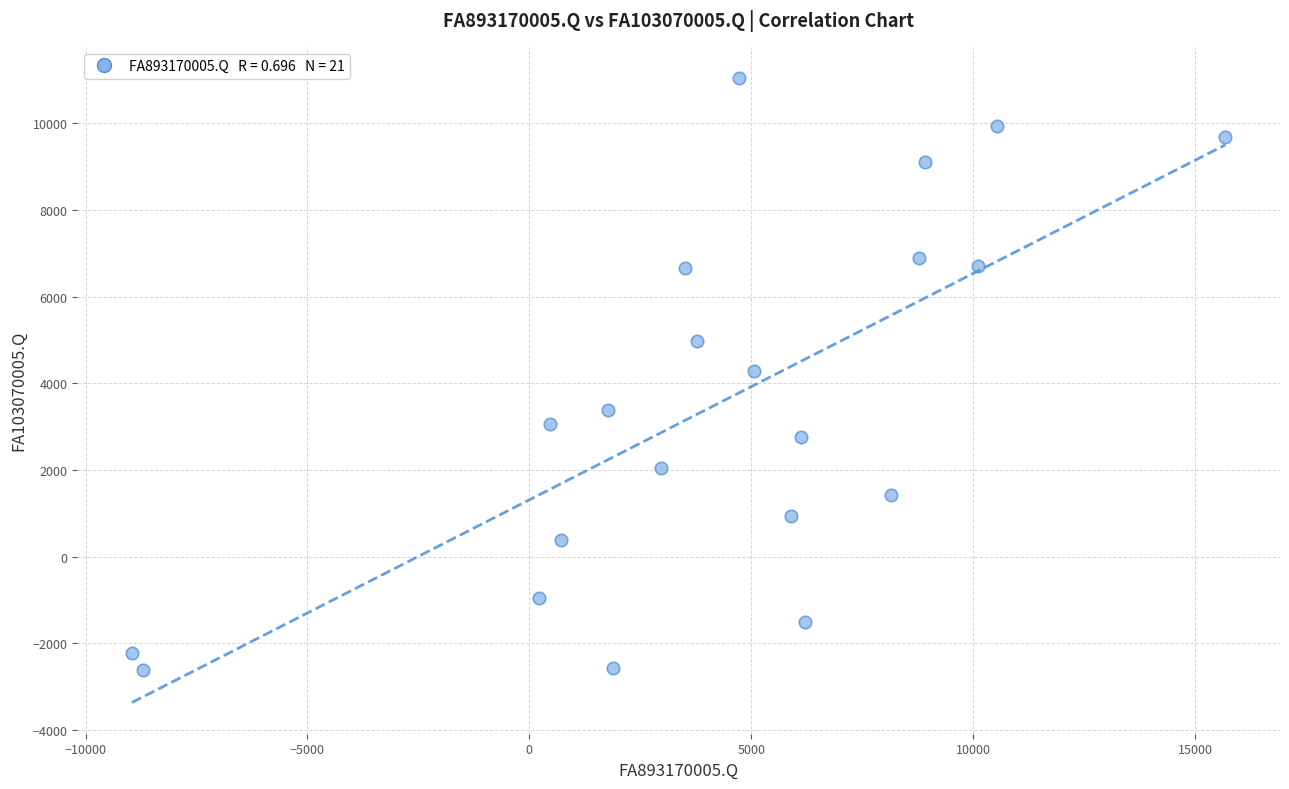

What is the range of X values (max minus min)?

24640